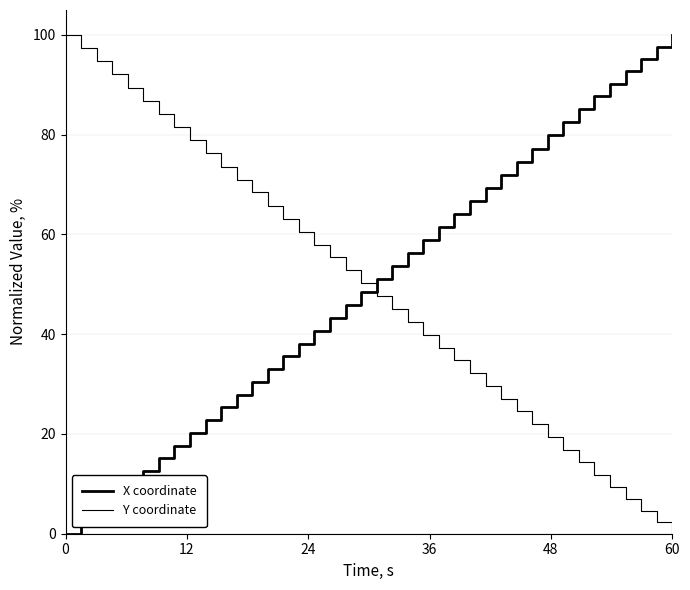

What is the difference between the maximum and minimum values in the X coordinate series?

100.0